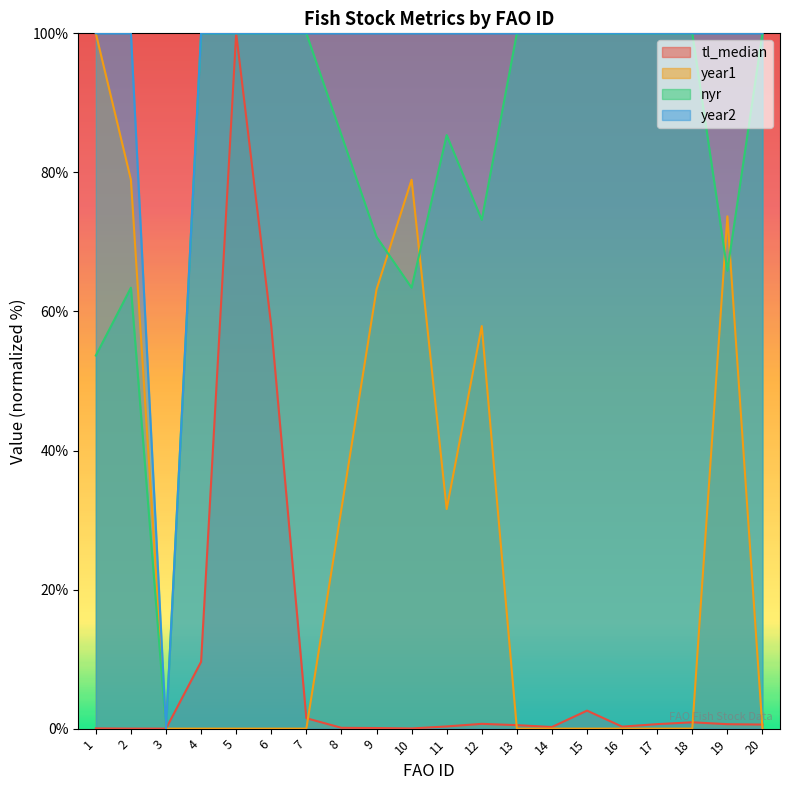

List the labels in order of year2 value, smallest first.

3, 1, 2, 4, 5, 6, 7, 8, 9, 10, 11, 12, 13, 14, 15, 16, 17, 18, 19, 20